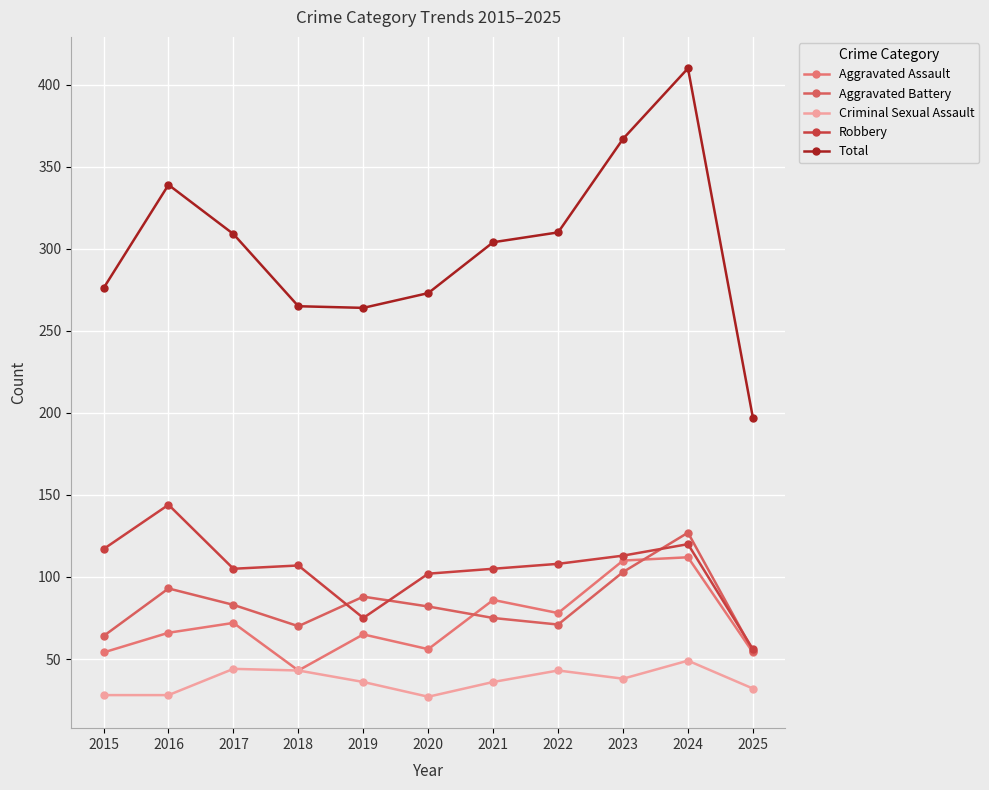

How many lines are shown in the chart?

5